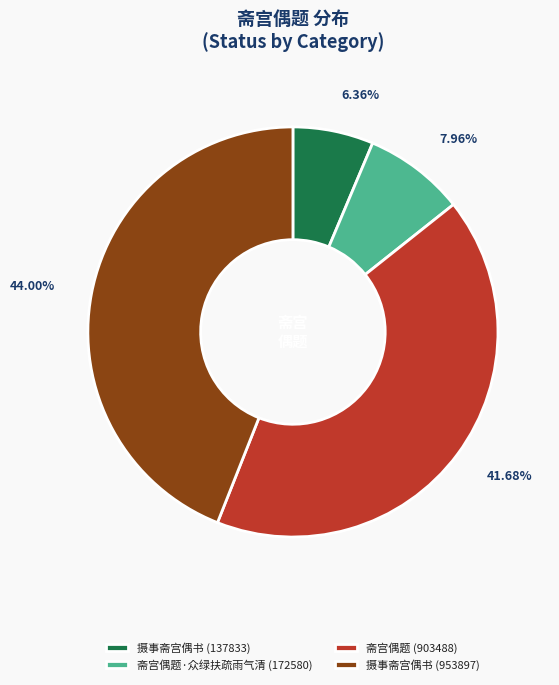

Does 摄事斋宫偶书 (953897) account for over 50% of the chart?

No